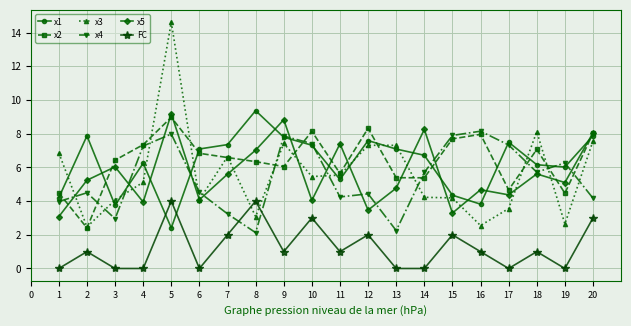

What is the difference between the second highest and minimum values in the FC series?

4.0